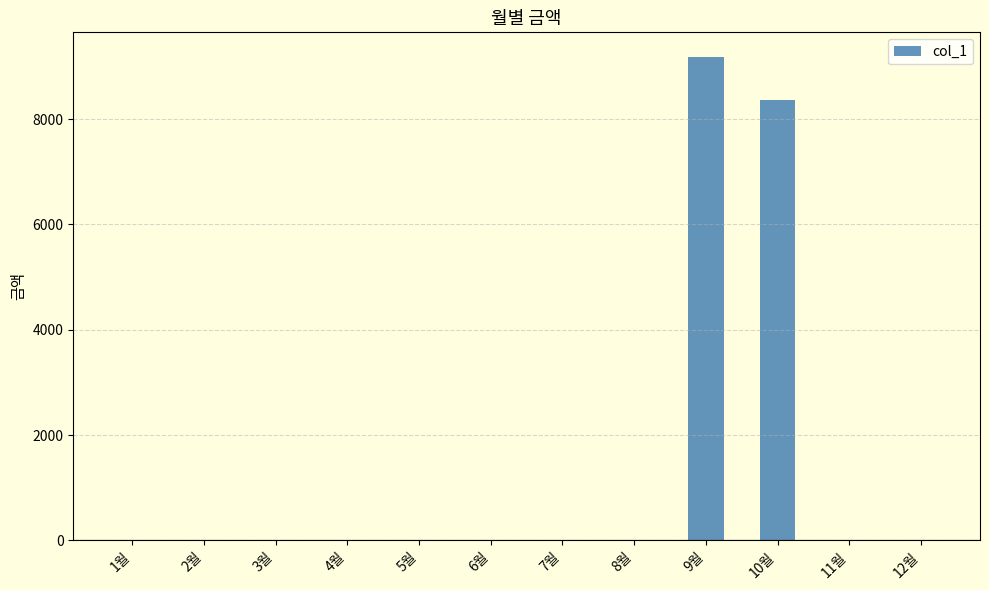

The chart shows a value of 0 at 6월. True or false?

True